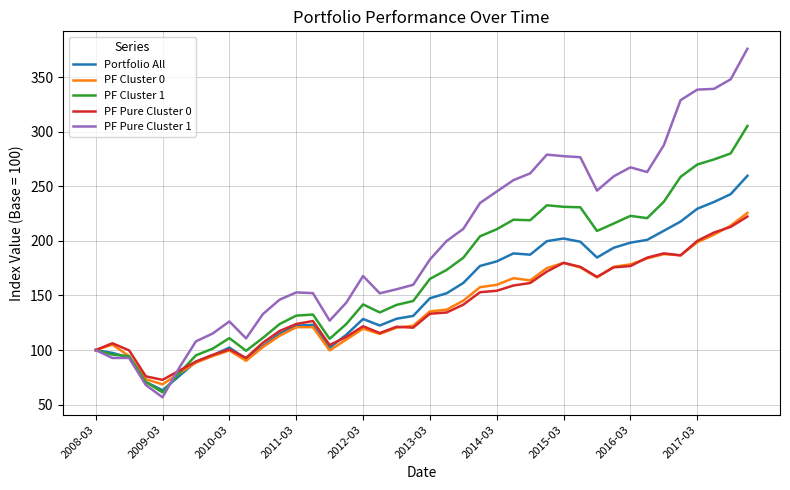

What is the lowest value of the PF Pure Cluster 1 series?

56.7